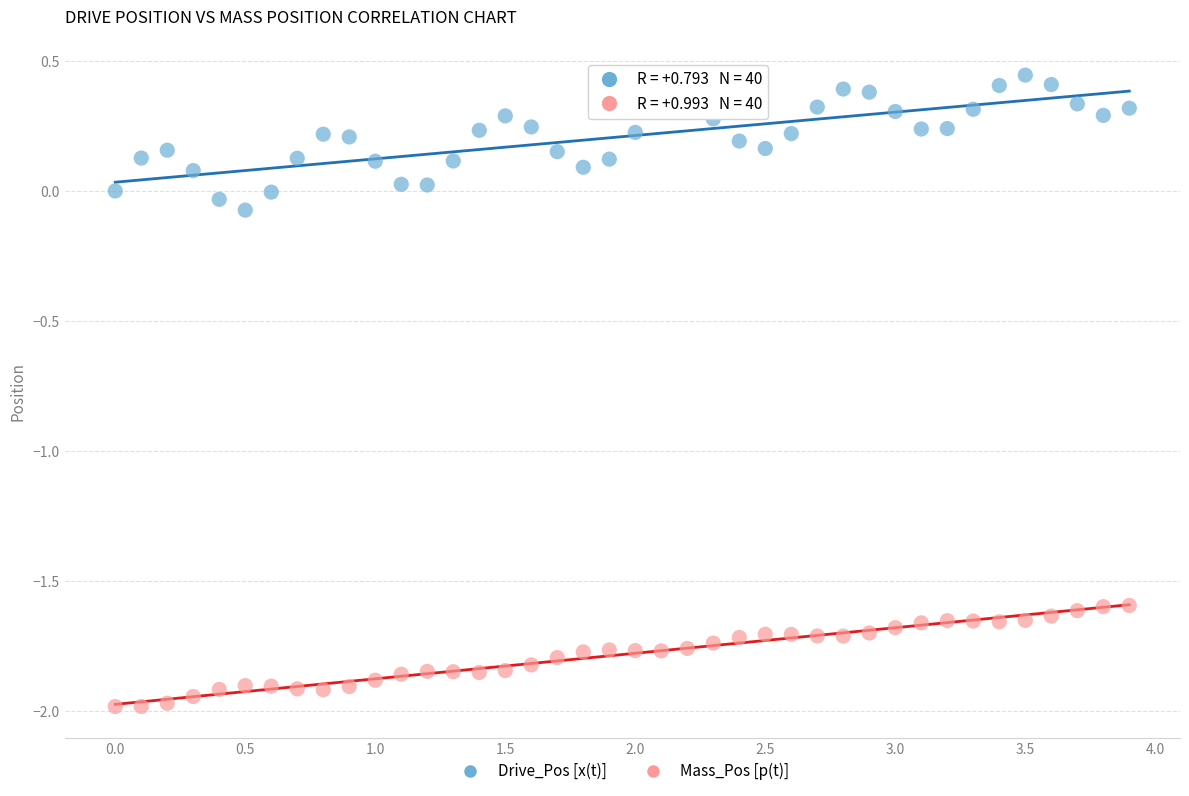

Across all data points, what is the range of X values (max minus min)?

3.9